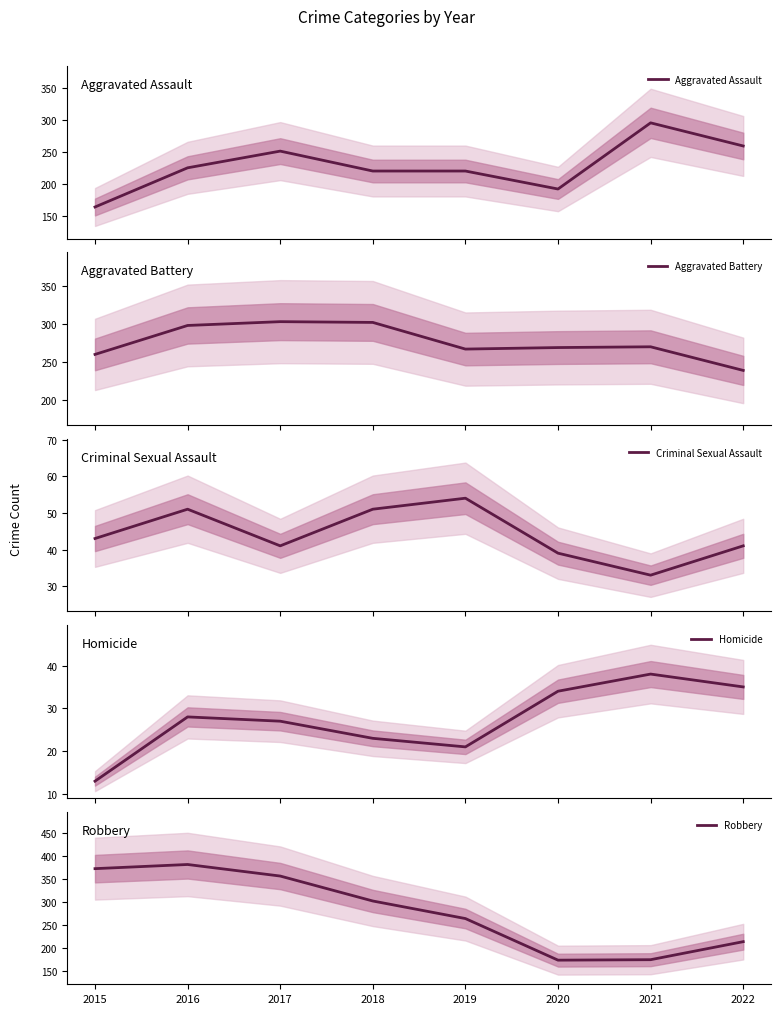

Which series has the largest total across all categories?

Robbery